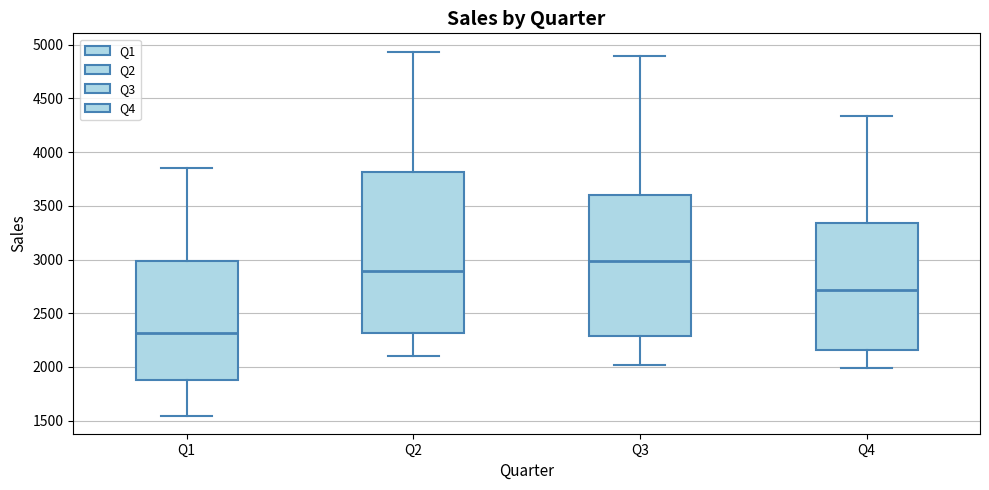

Reading left to right, transcribe this box plot: for each box, give where its median line is, the range the box spans, and where its two whiskers end, as read against the y-axis. The values are not printed on the chart, so give them approximately, as read against the axis.

Q1: median 2300, box 1900 to 3000, whiskers 1550 to 3850
Q2: median 2900, box 2300 to 3800, whiskers 2100 to 4950
Q3: median 3000, box 2300 to 3600, whiskers 2000 to 4900
Q4: median 2700, box 2150 to 3350, whiskers 2000 to 4350